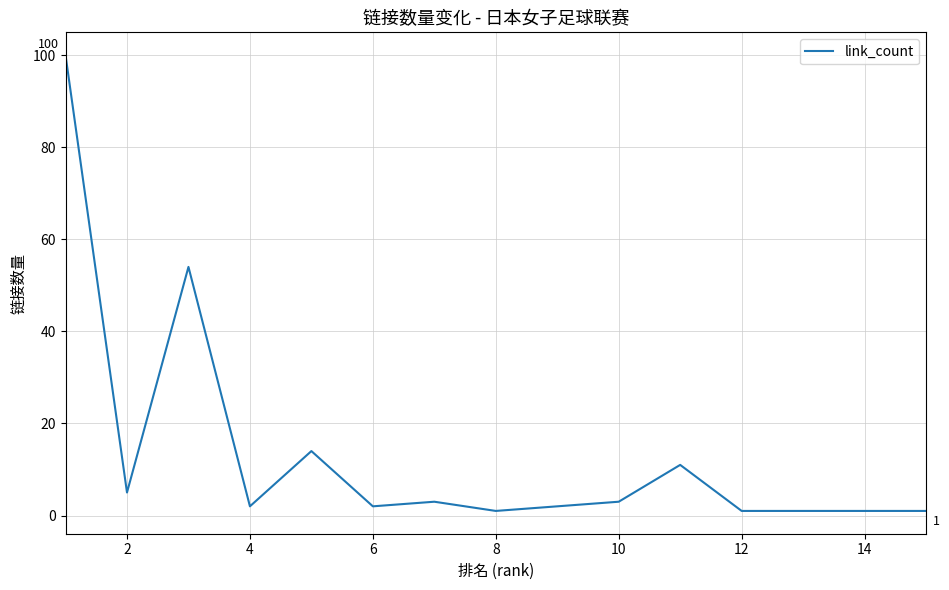

What is the difference between the maximum and minimum values?

99